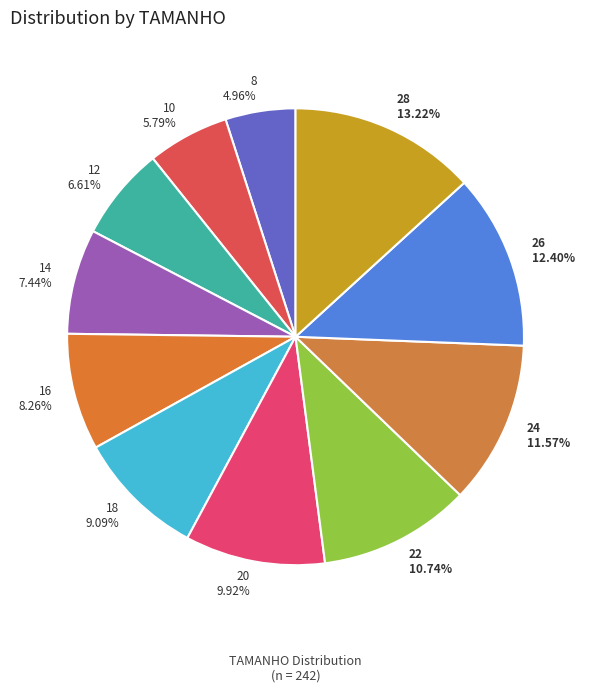

Is there a majority slice in this chart?

No